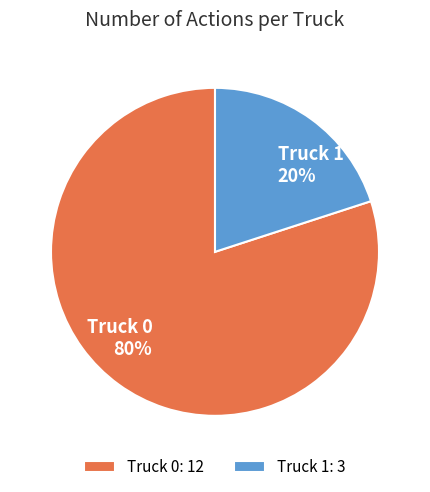

What percentage is the Truck 1 slice, to the nearest percent?

20%